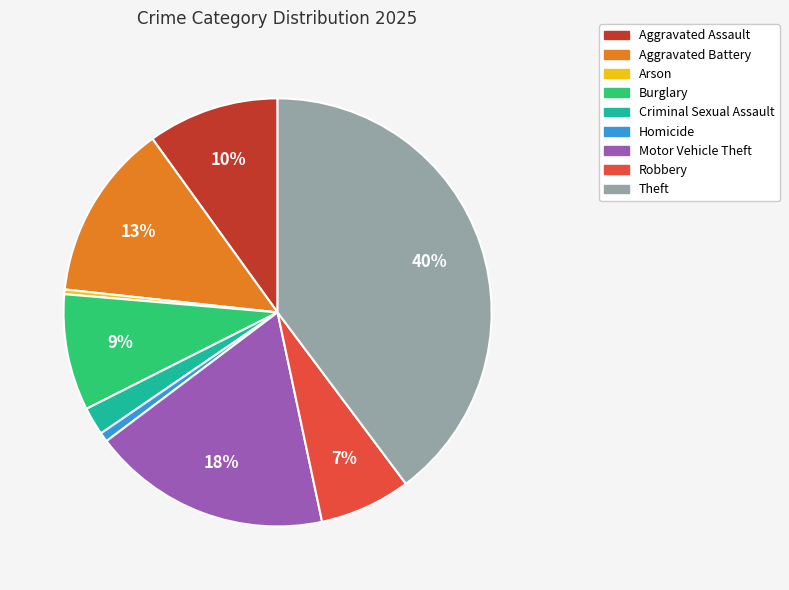

Is there a majority slice in this chart?

No